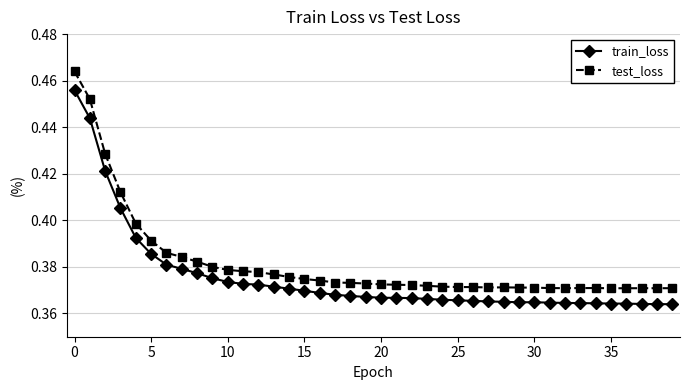

What is the sum of all test_loss values?

15.3